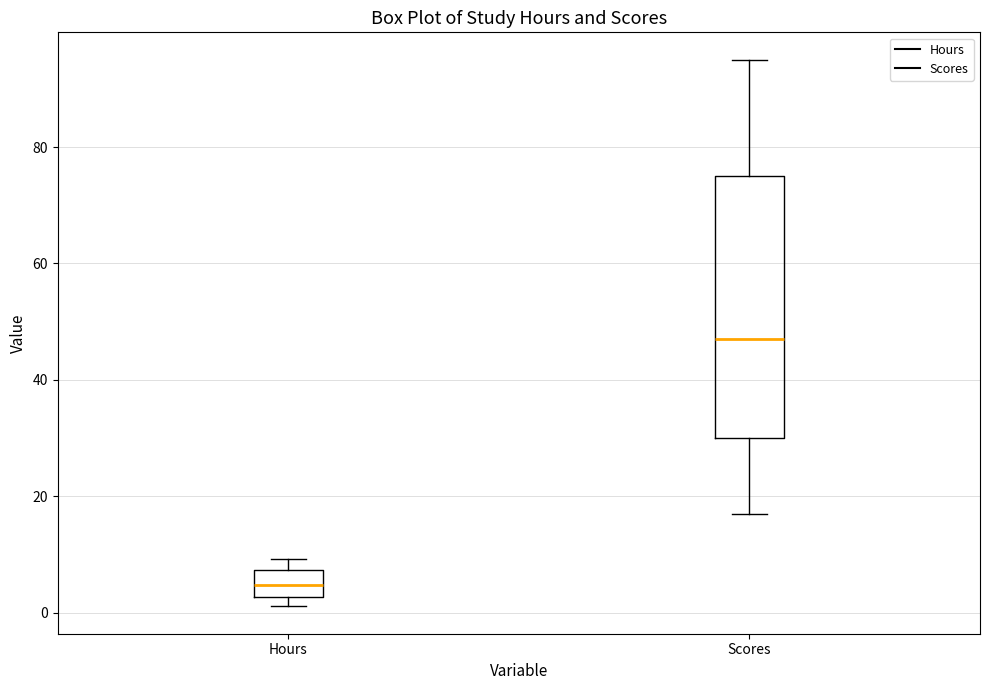

Which box has the lowest median line?

Hours